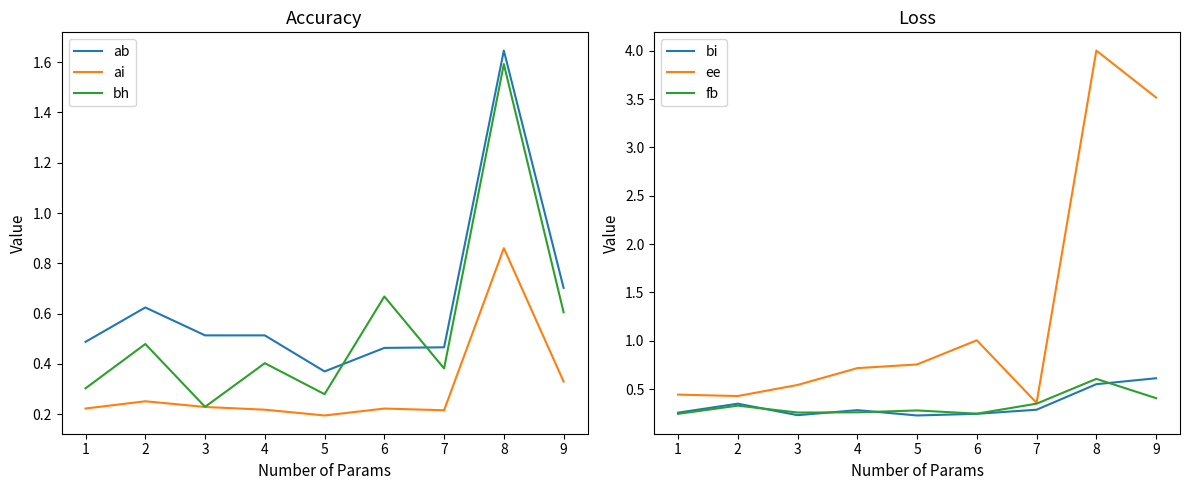

How many lines are shown in the chart?

6